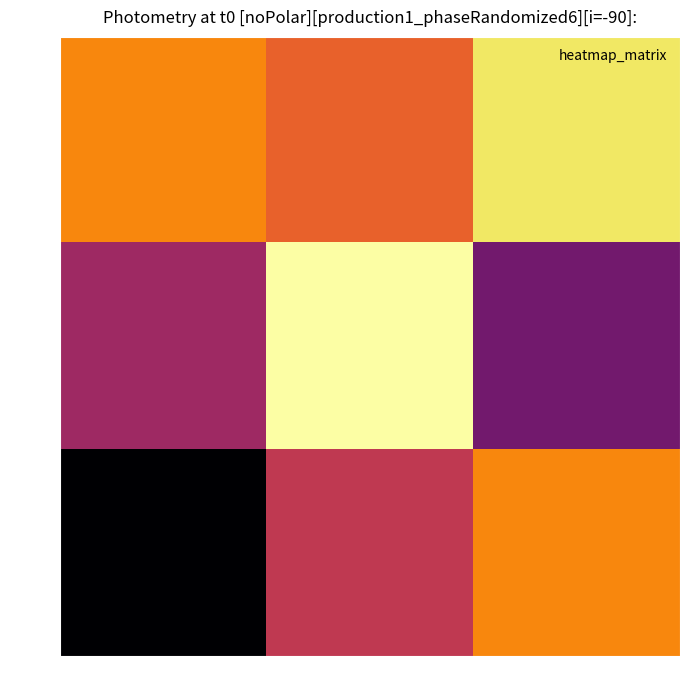

Which series has the largest range (max minus min)?

row_2